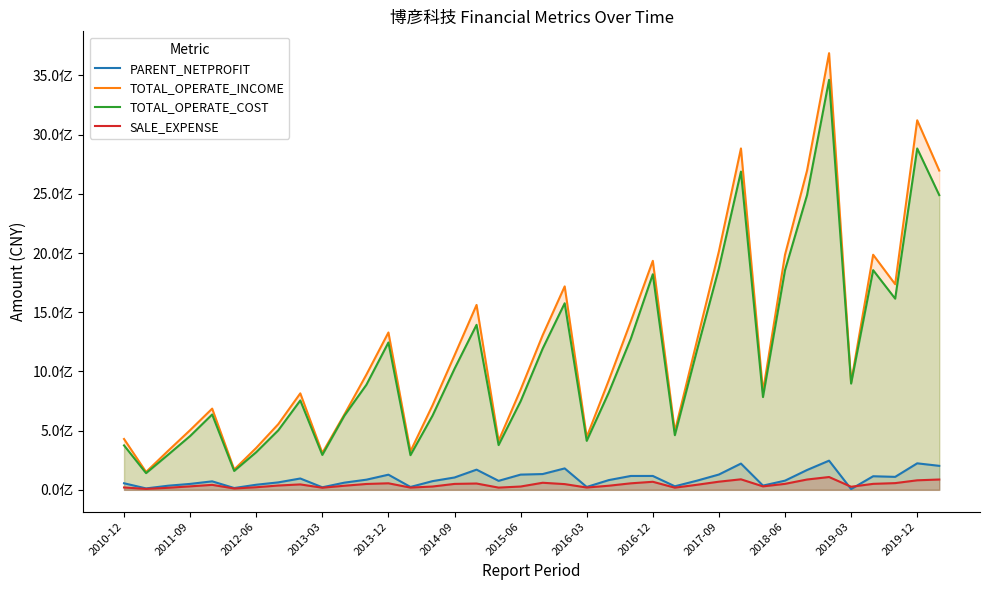

At how many categories does at least one series exceed 1825621950?

9